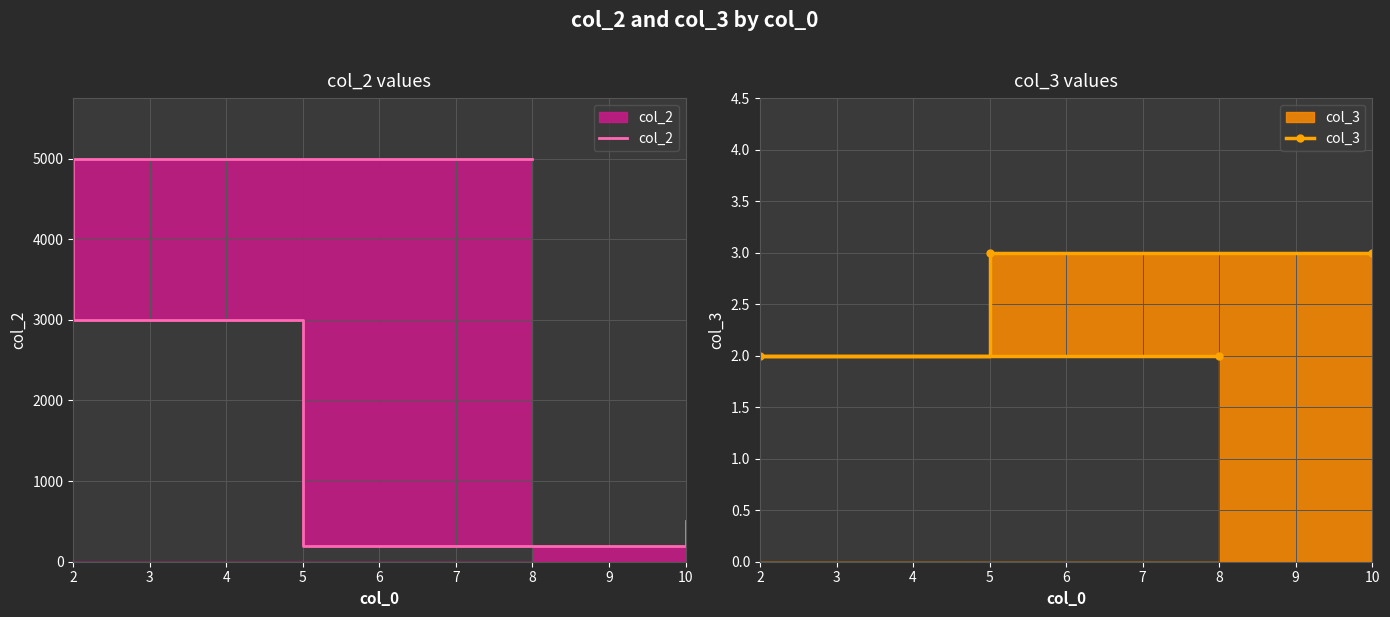

Rank the series by their average value, from highest to lowest.

col_2, col_3